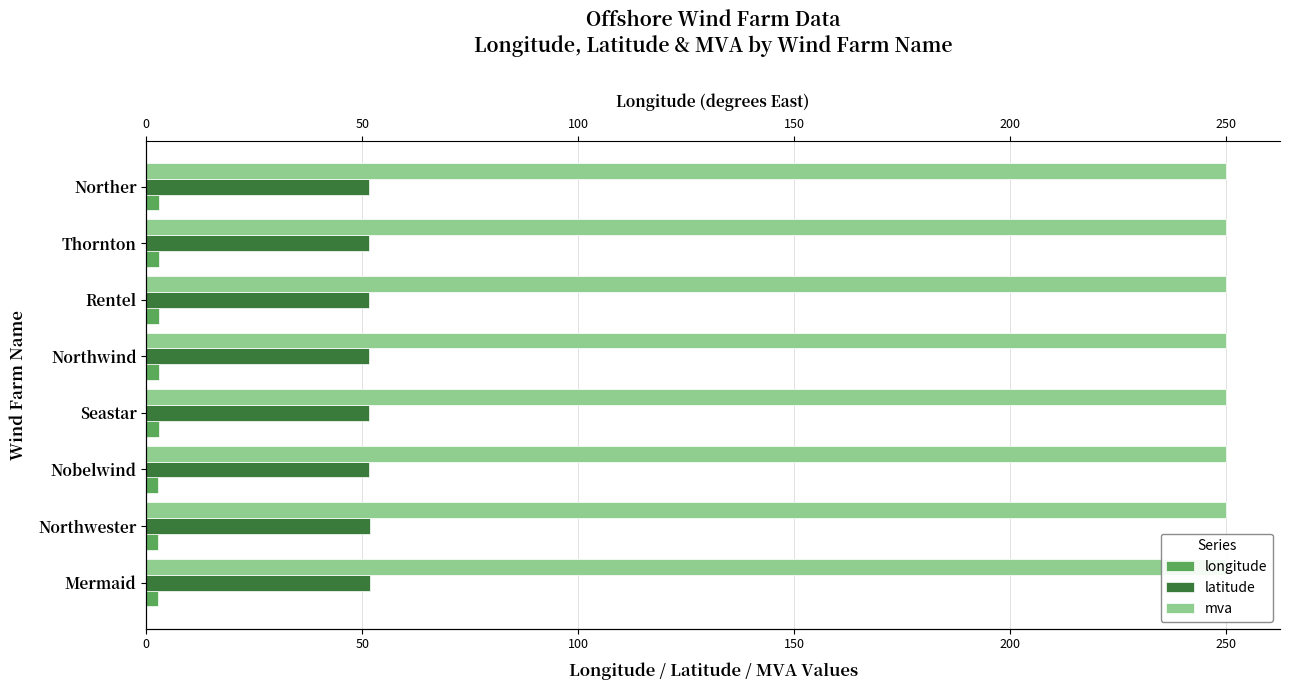

The value of latitude at Nobelwind is 51.7. True or false?

True